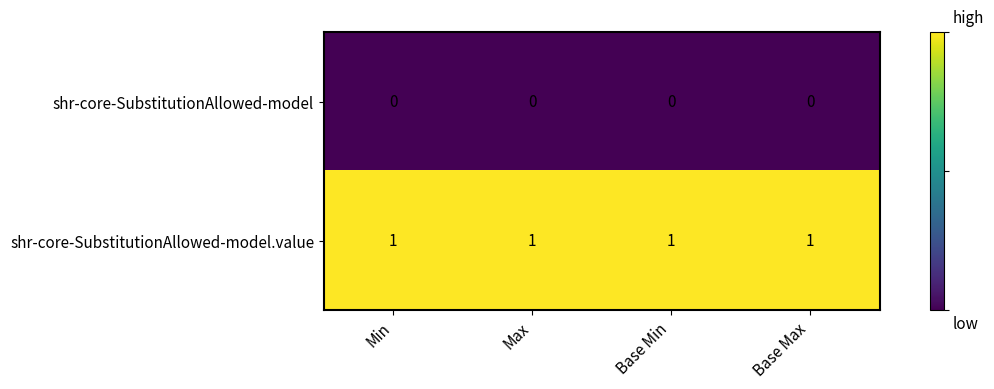

True or false: shr-core-SubstitutionAllowed-model has a value of 0 at Base Min.

True